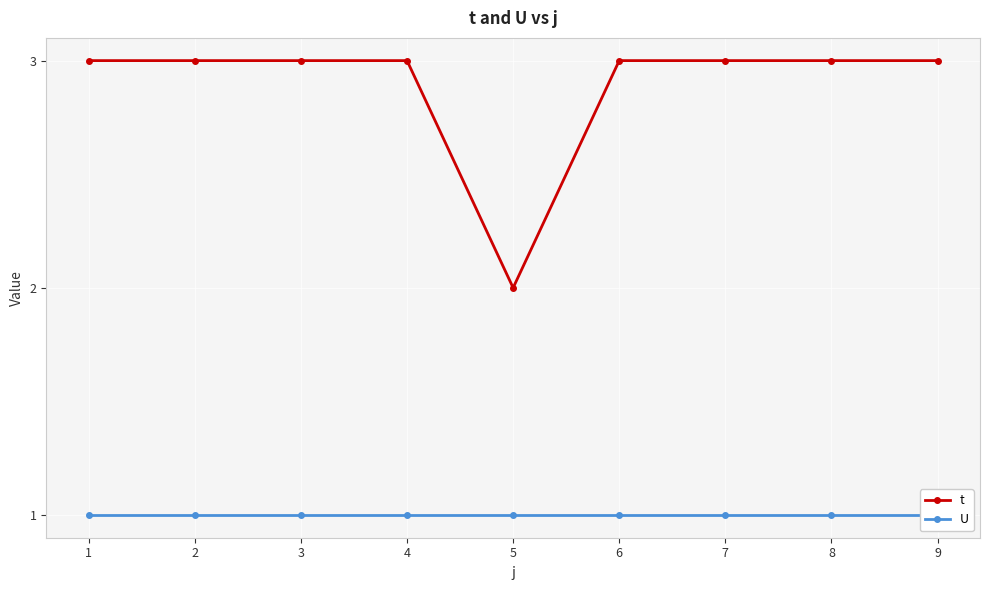

True or false: t has more than 0 interior local peaks.

False